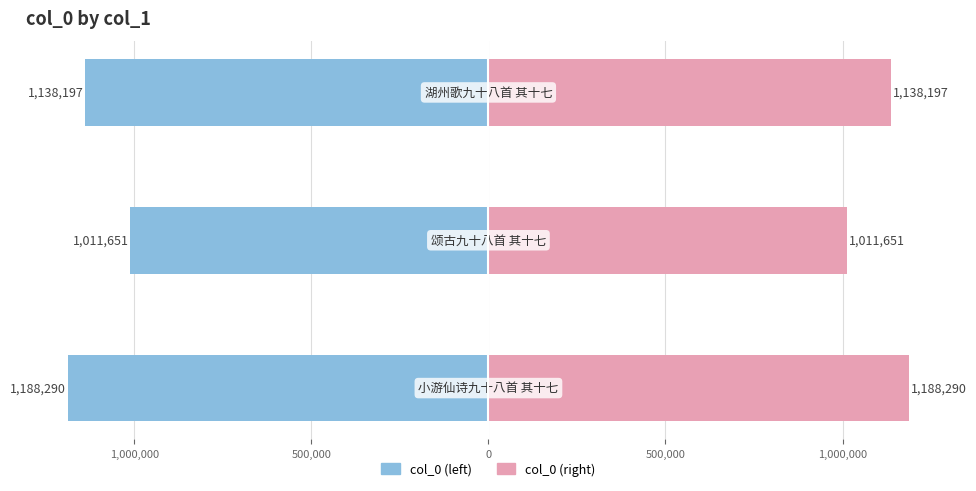

What is the difference between the maximum and minimum values in the col_0 (right) series?

176639